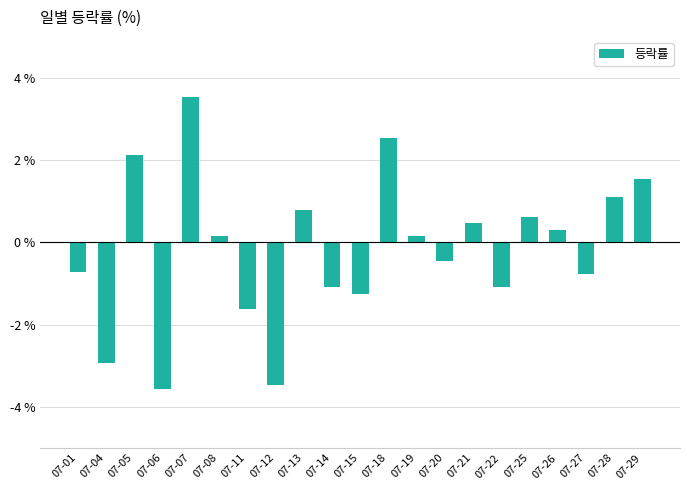

What is the difference between the maximum and second lowest values?

7.0